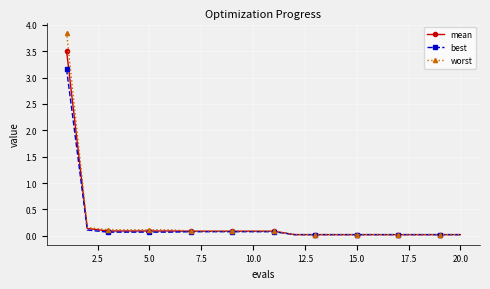

Rank the series by their maximum value, from highest to lowest.

worst, mean, best